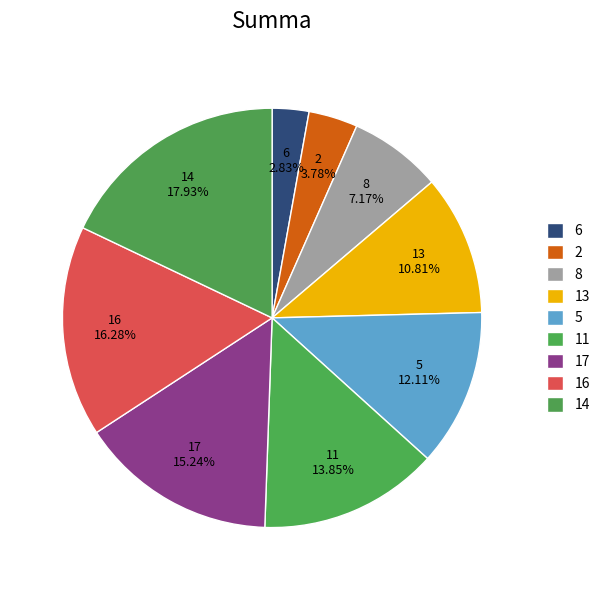

Which category has the biggest portion of the pie?

14